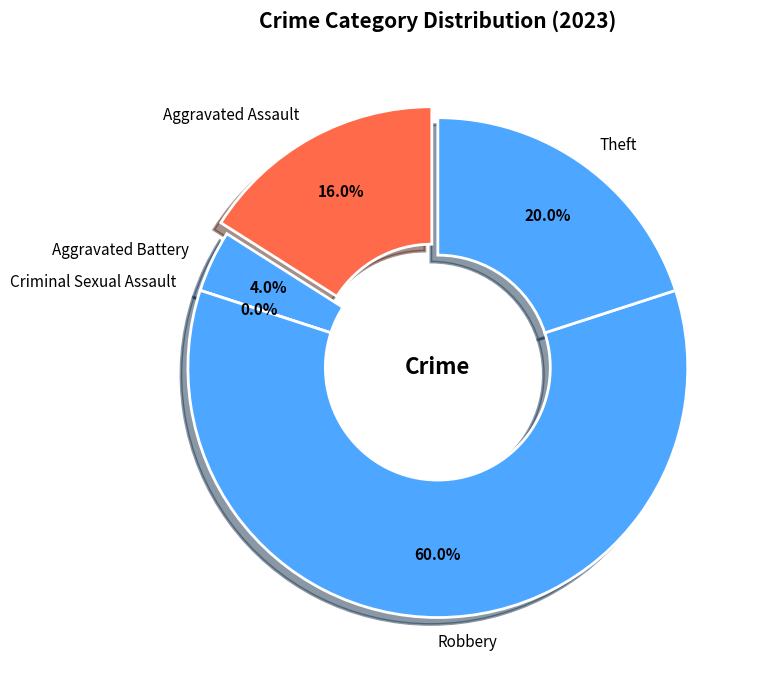

True or false: Aggravated Battery accounts for 17% of the total.

False